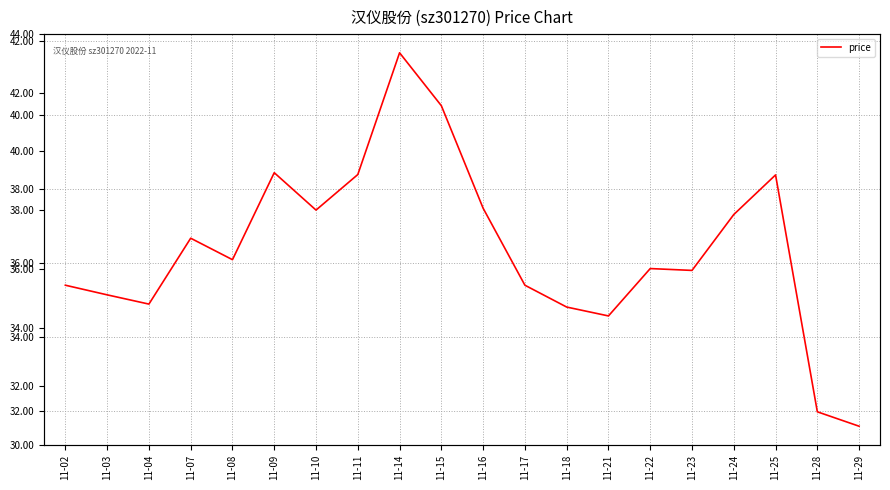

List the labels in order of value, smallest first.

11-29, 11-28, 11-21, 11-18, 11-04, 11-03, 11-02, 11-17, 11-23, 11-22, 11-08, 11-07, 11-24, 11-10, 11-16, 11-25, 11-11, 11-09, 11-15, 11-14